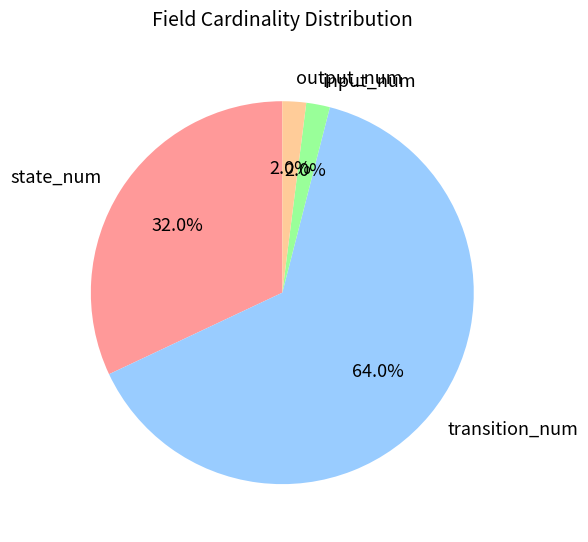

Count the number of slices in the pie.

4